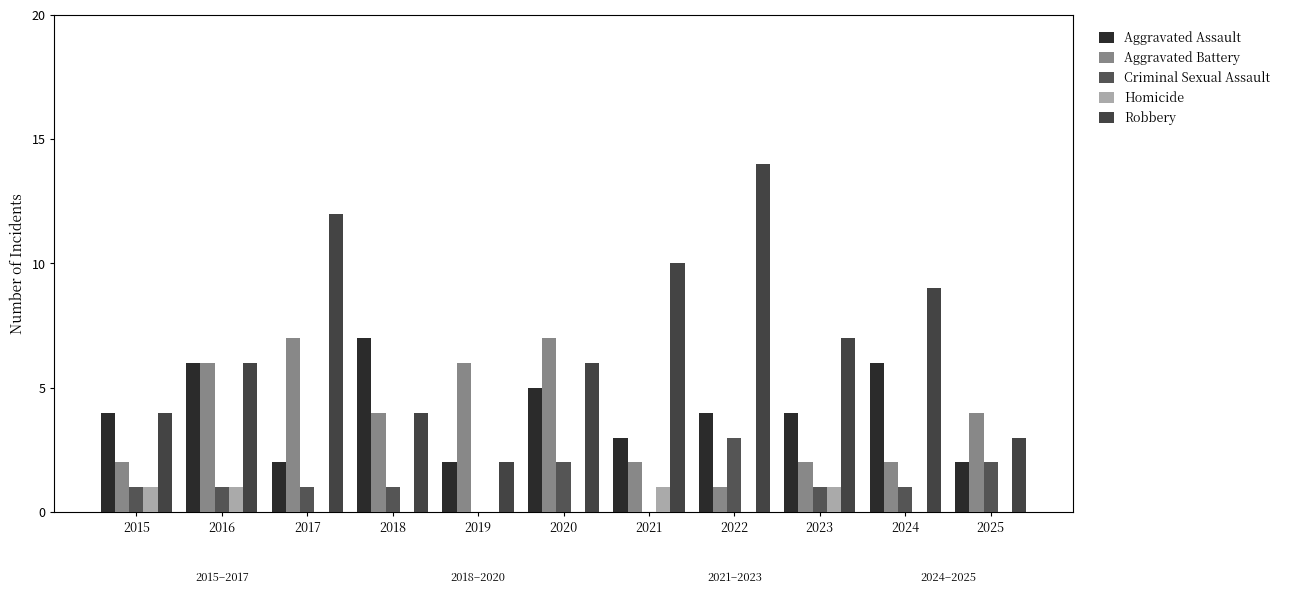

Does the chart contain stacked bars?

No